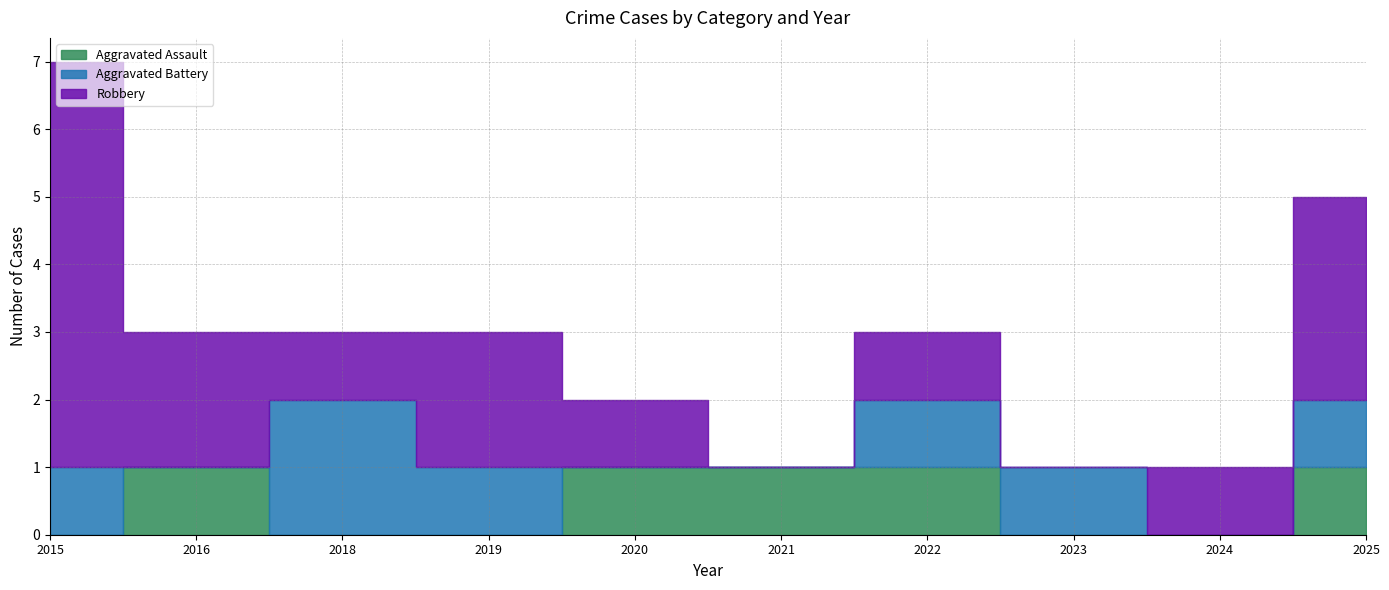

What is the sum of the Aggravated Assault values at 2024 and 2022?

1